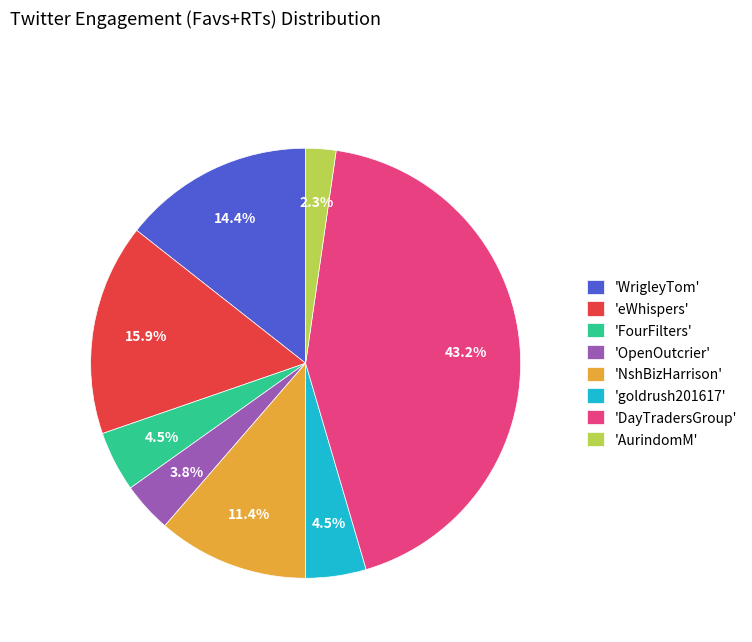

Does any single category account for the majority?

No